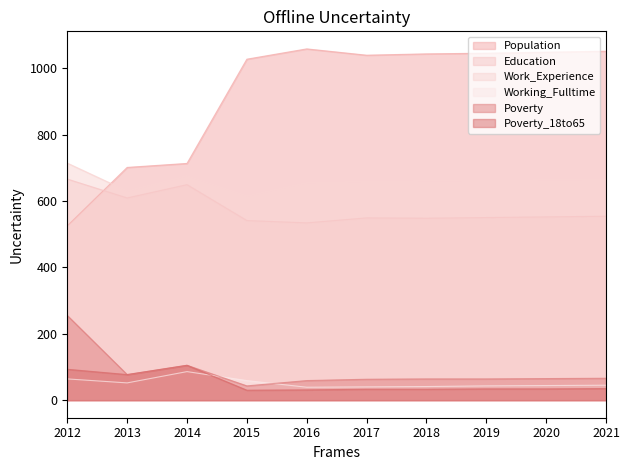

Which series changed the most between 2013 and 2016?

Population